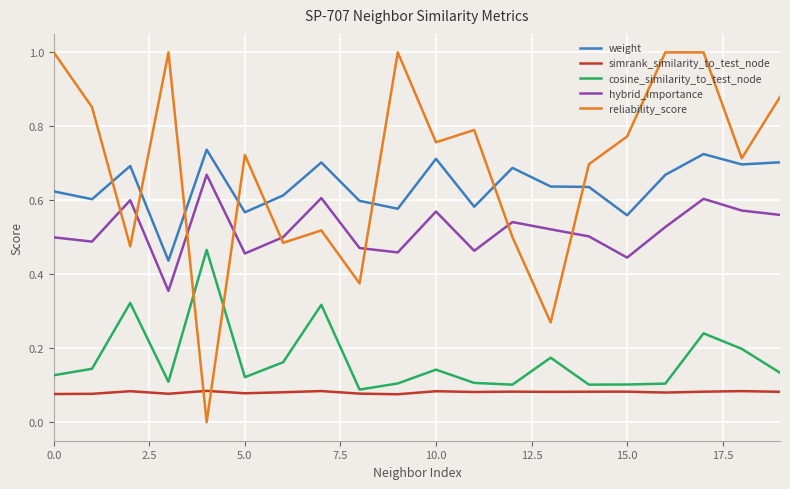

List the series in order of their peak value, highest first.

reliability_score, weight, hybrid_importance, cosine_similarity_to_test_node, simrank_similarity_to_test_node